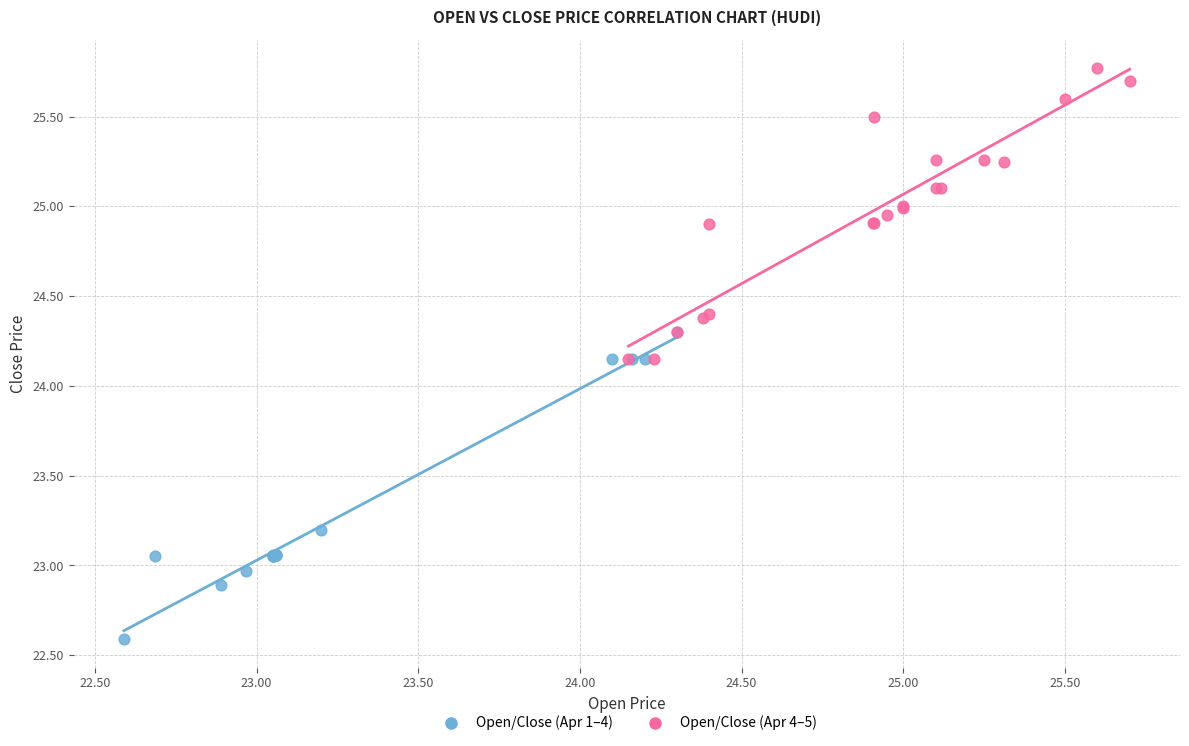

Which series reaches the minimum Y coordinate?

Open/Close (Apr 1–4)